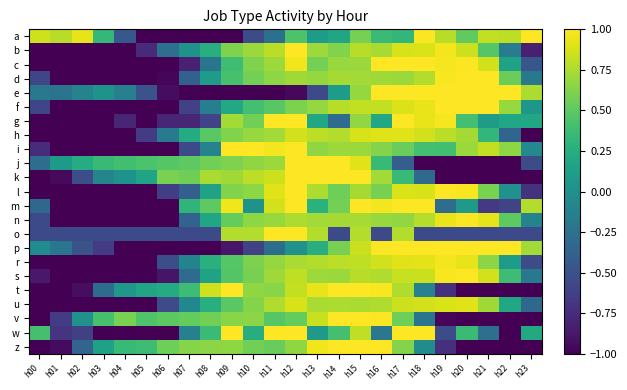

At which category does the chart reach its minimum across all series?

h05